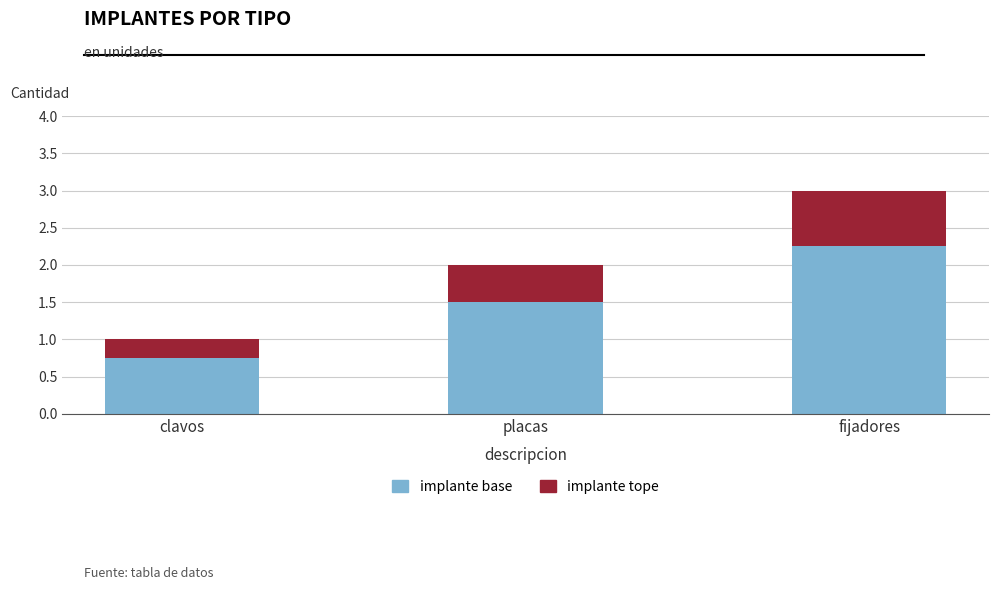

At which category is the sum across all series the highest?

fijadores